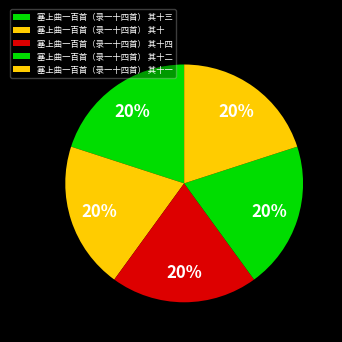

Is there any slice that represents more than half of the pie?

No